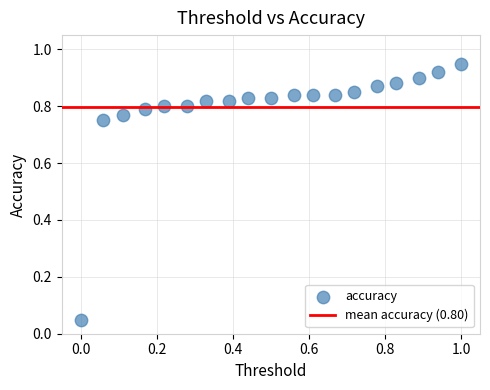

What is the range of X values (max minus min)?

1.0